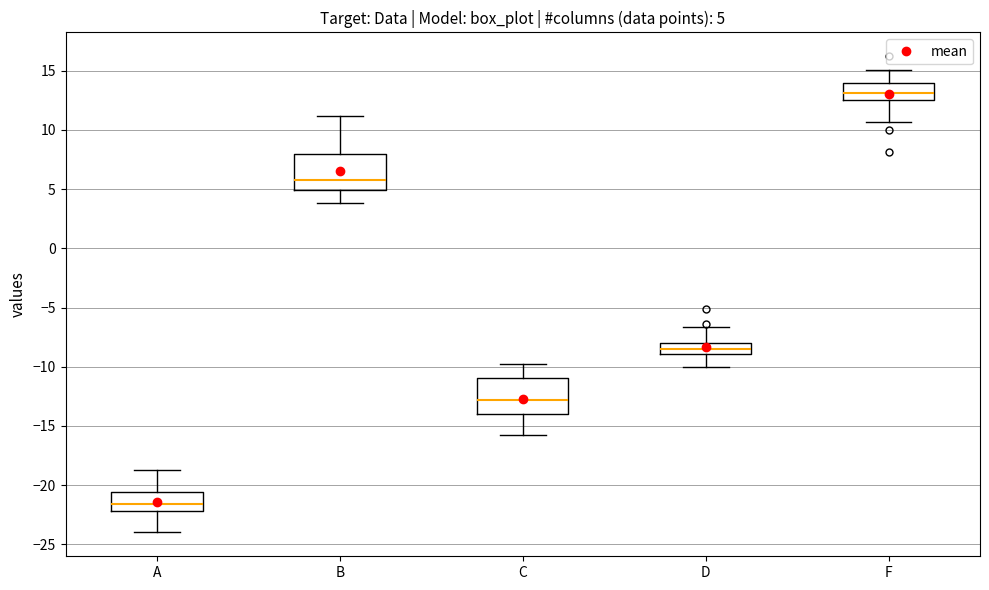

Which box's median line is the highest?

F